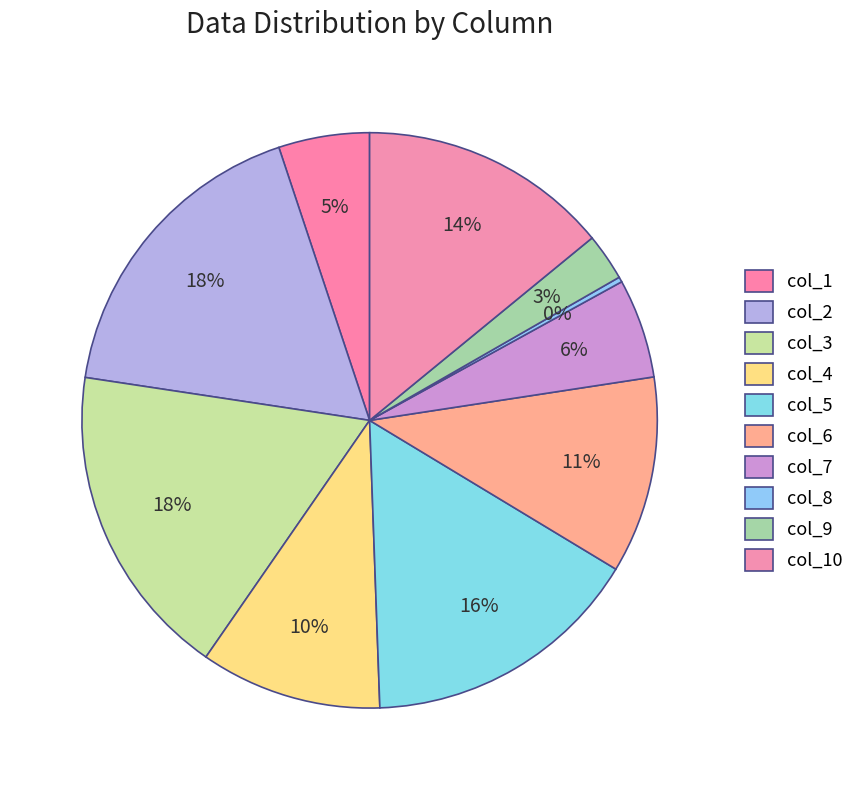

To the nearest percent, what percentage of the pie is col_9?

3%